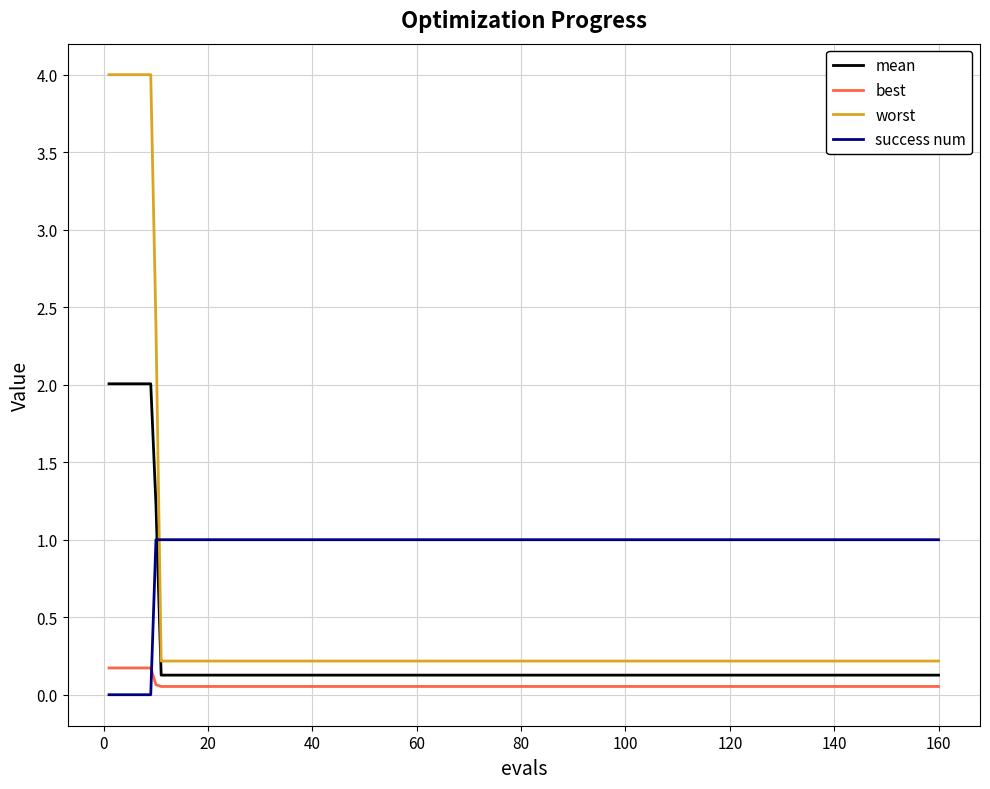

Which series has the largest total across all categories?

worst